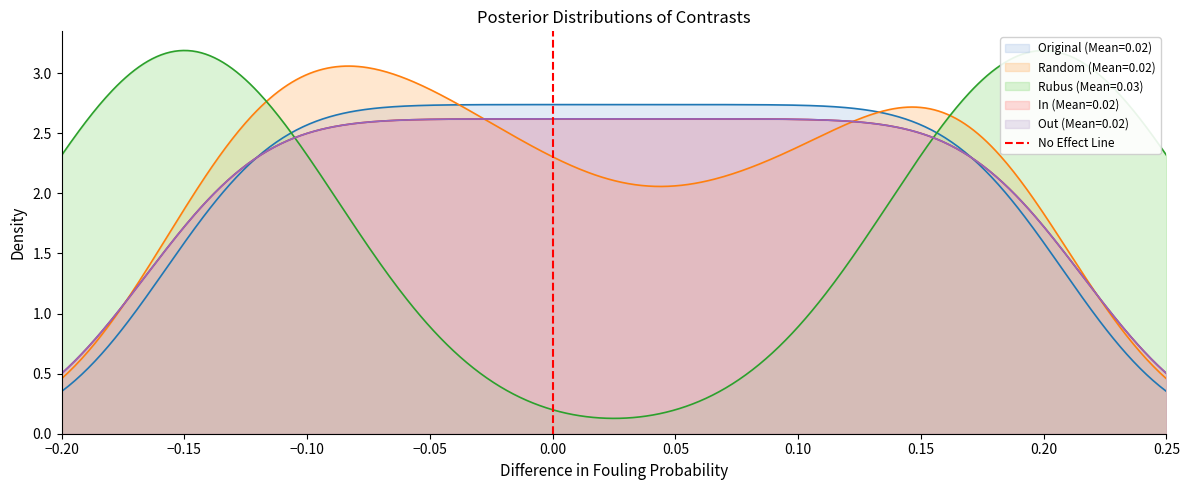

The chart shows a value of -1 at 0.00. True or false?

False